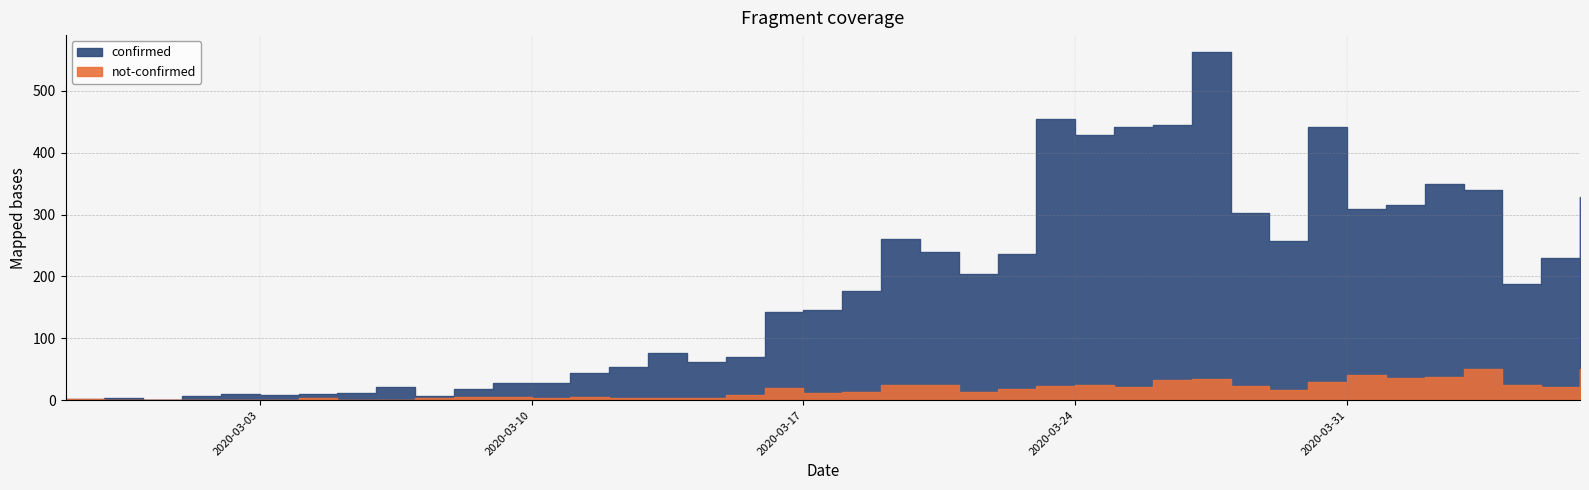

Rank the series by their average value, from lowest to highest.

not-confirmed, confirmed